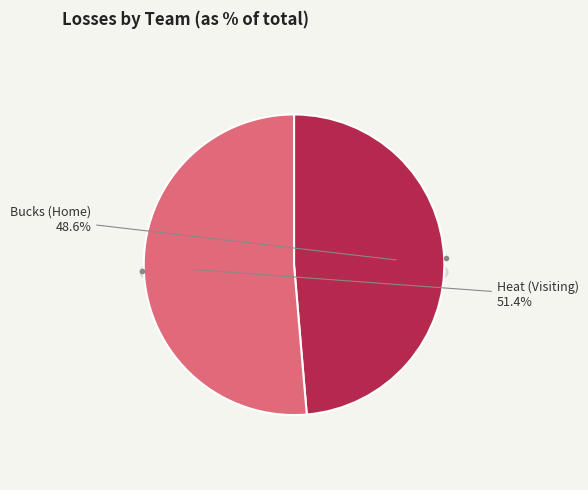

The Bucks (Home) slice represents 54% of the pie. True or false?

False